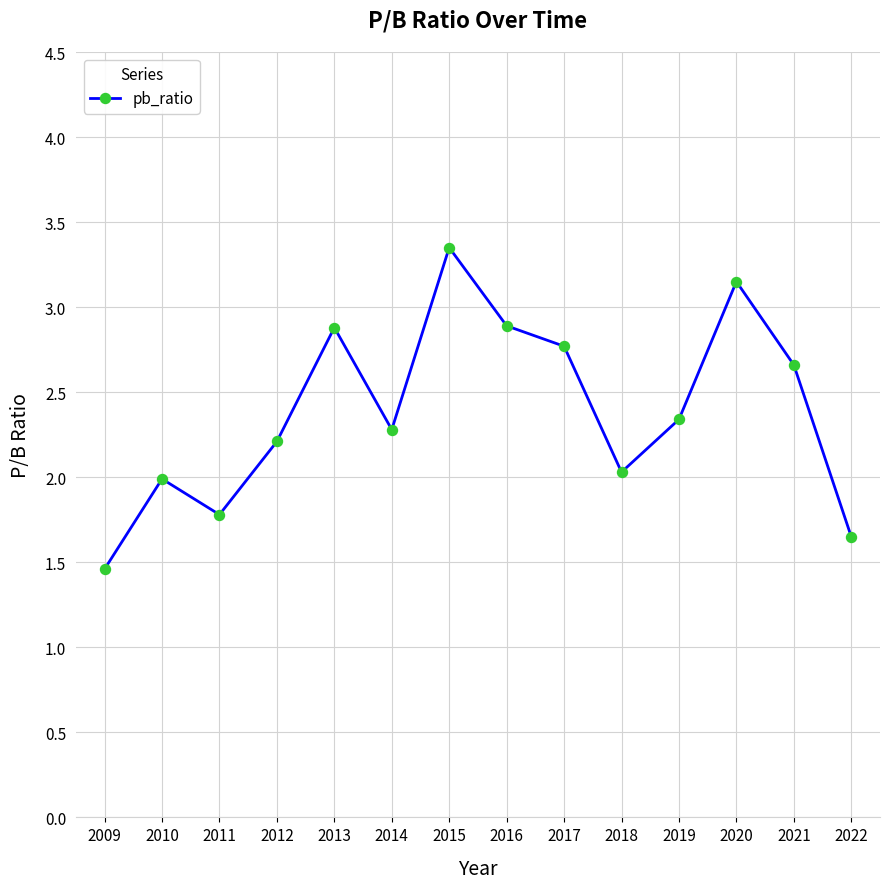

What is the sum of all values?

33.4